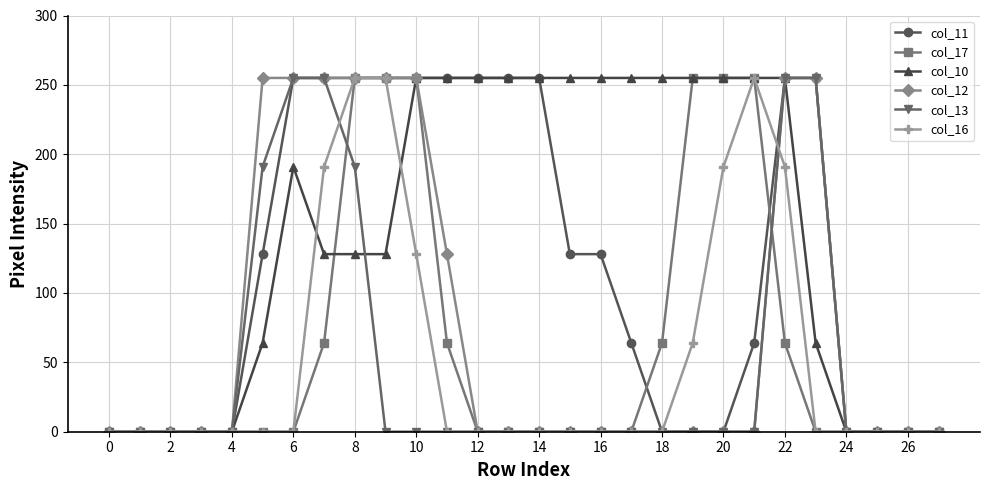

True or false: col_10 has more than 0 interior local peaks.

True